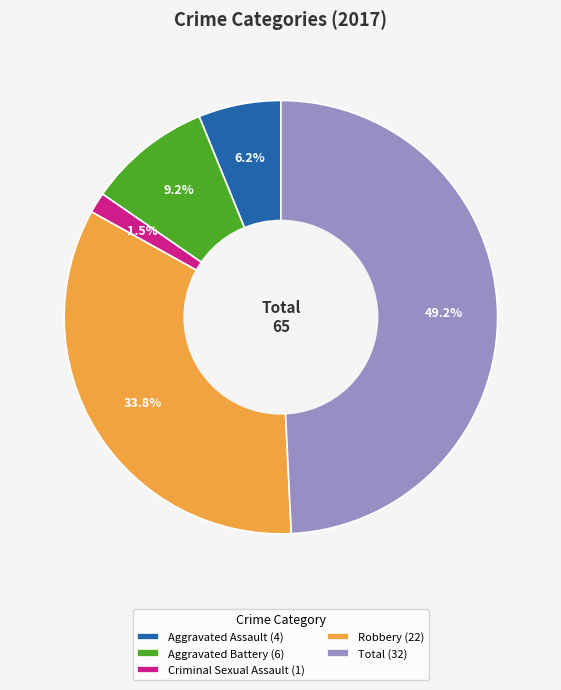

Approximately how many times larger is the value at Robbery (22) compared to Aggravated Assault (4)?

5.5